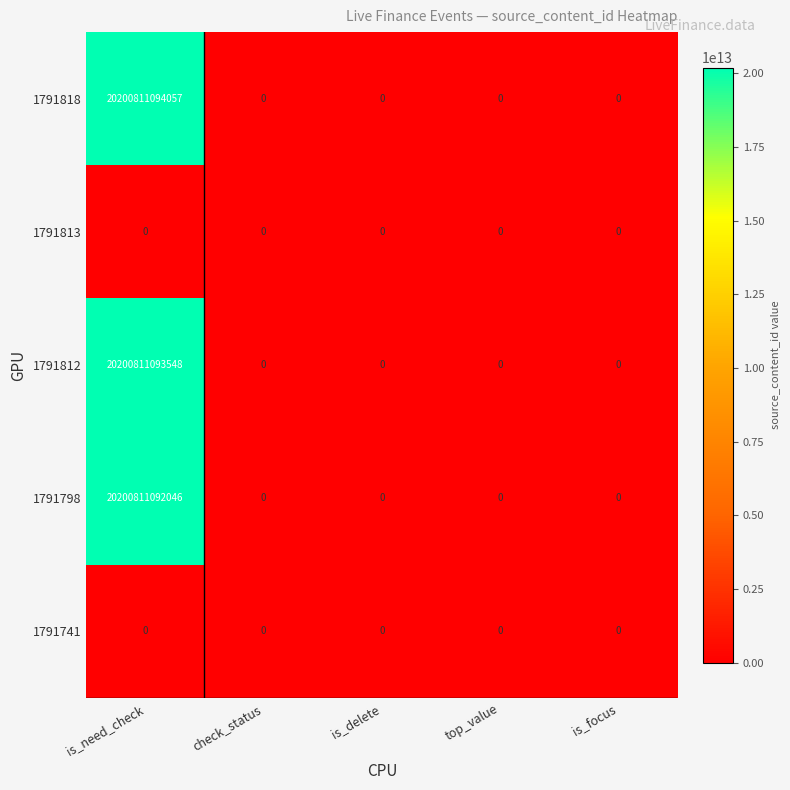

The 1791813 series shows 0 at is_need_check. True or false?

True